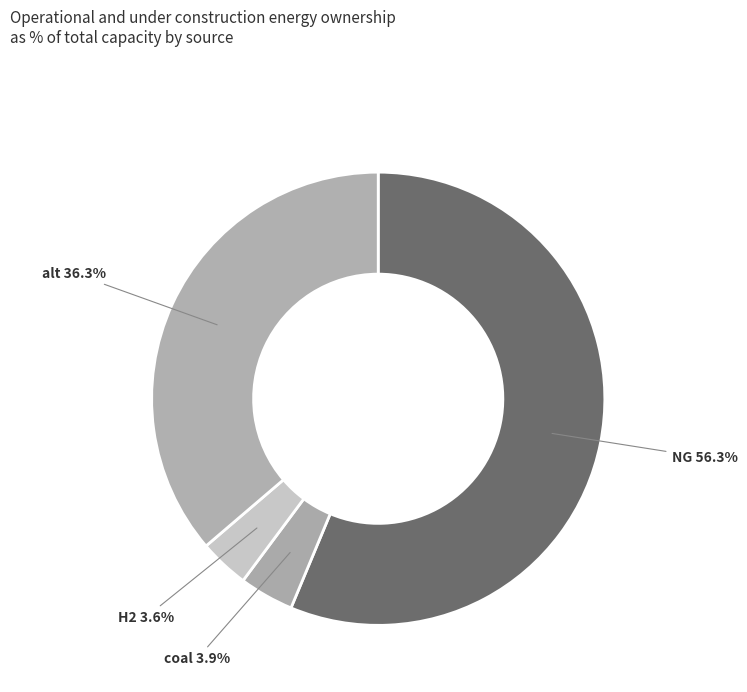

How many segments does this pie chart have?

4